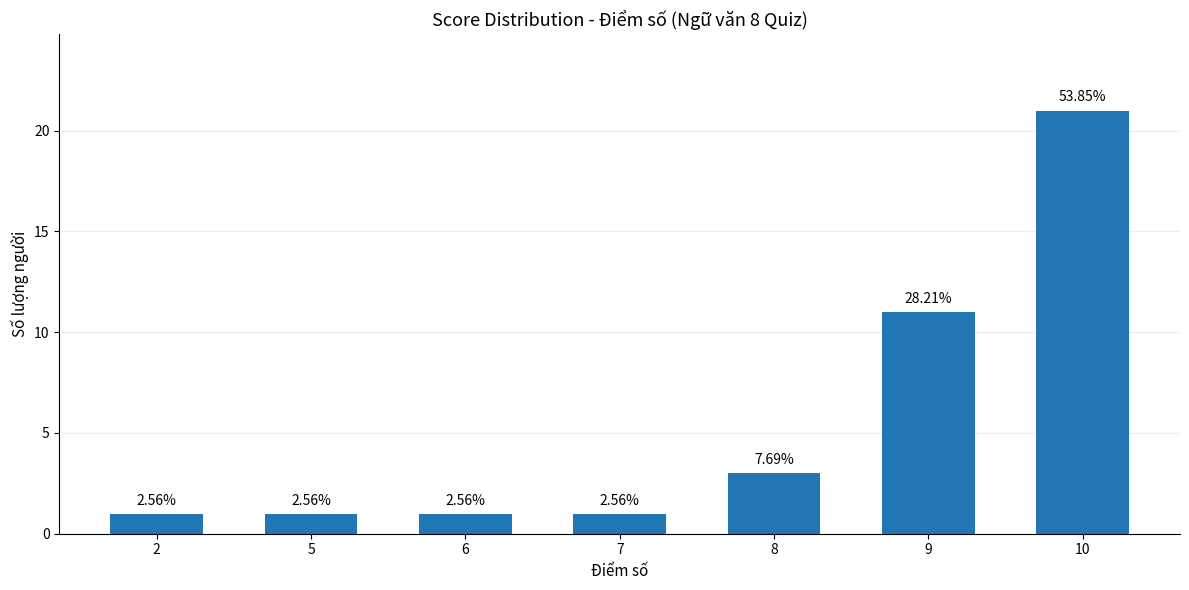

Does the chart contain any negative values?

No